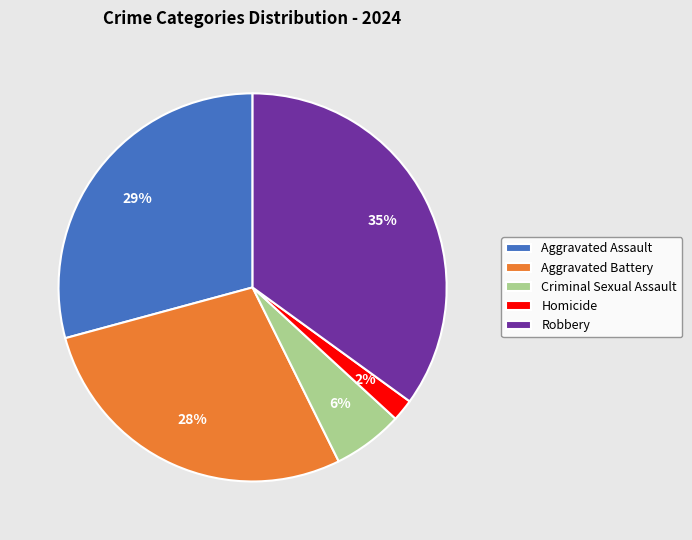

What percentage is the Criminal Sexual Assault slice, to the nearest percent?

6%